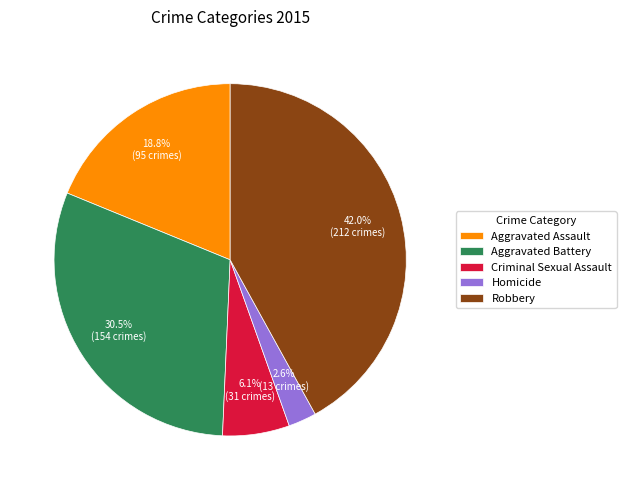

To the nearest percent, what is the combined percentage of Criminal Sexual Assault and Homicide?

9%